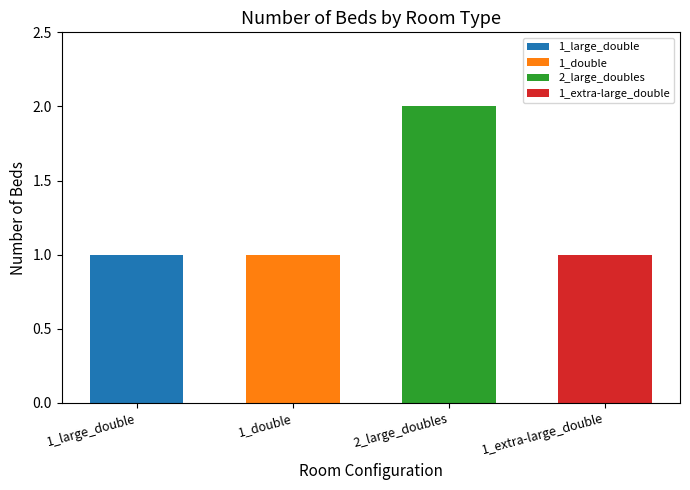

What is the value of the 2nd bar from the left?

1